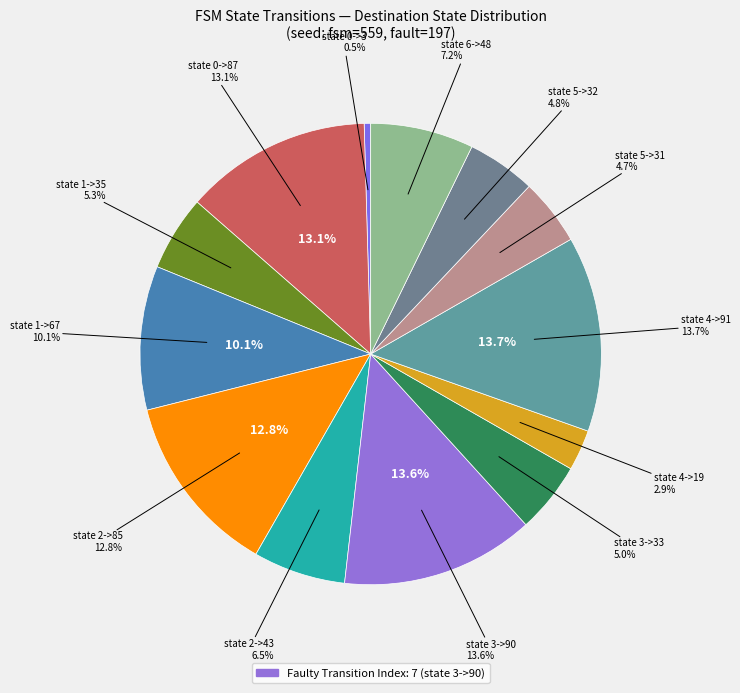

Do state 2->85 and state 3->33 together represent more than half of the pie?

No